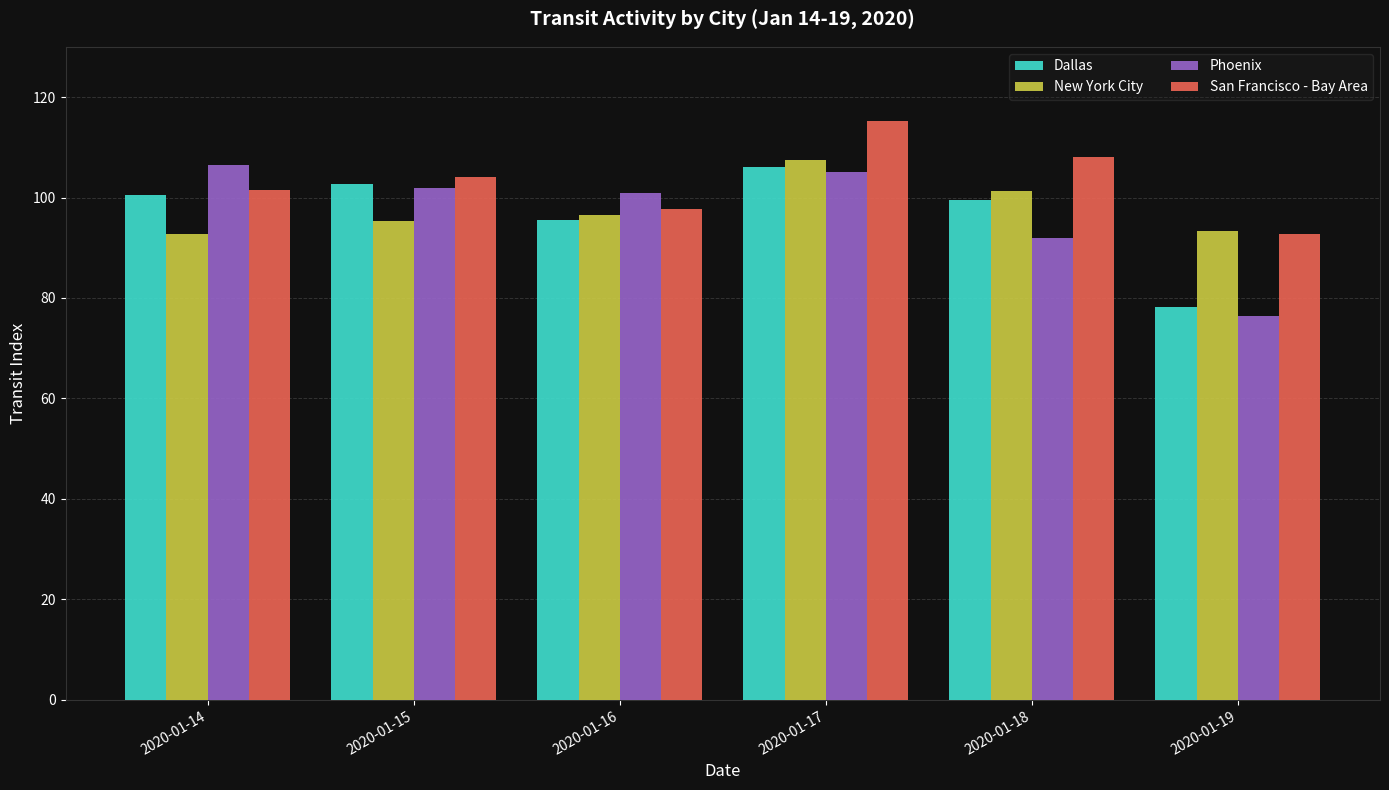

What is the difference between the second highest and minimum values in the San Francisco - Bay Area series?

15.3